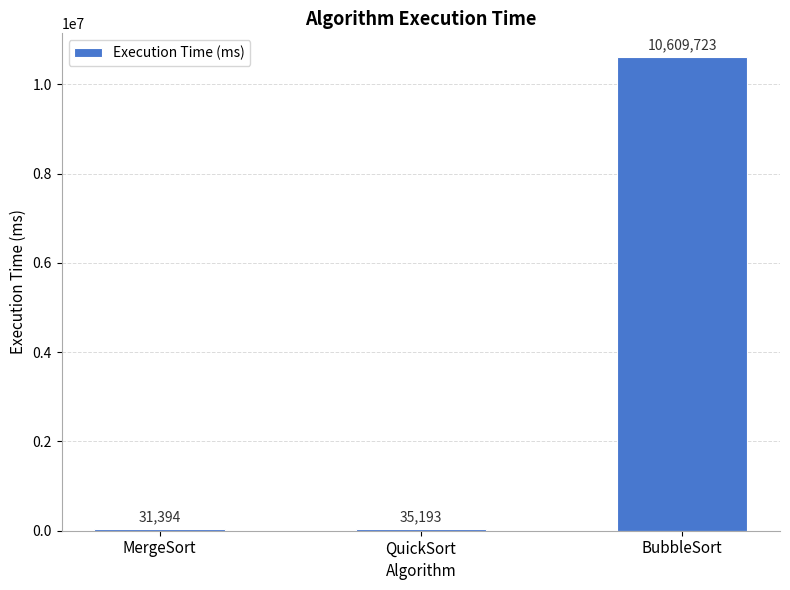

Reading left to right, extract all data points from this chart.

31394	35193	10609723